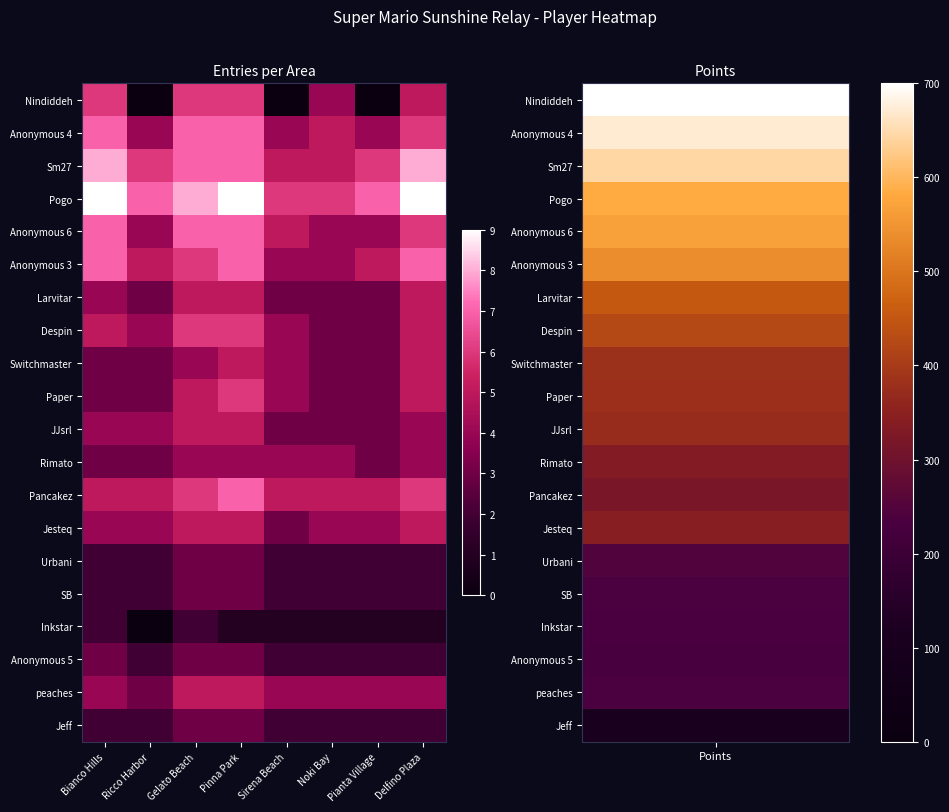

Rank the series at Noki Bay from lowest to highest value.

Inkstar, Urbani, SB, Anonymous 5, Jeff, Larvitar, Despin, Switchmaster, Paper, JJsrl, Nindiddeh, Anonymous 6, Anonymous 3, Rimato, Jesteq, peaches, Anonymous 4, Sm27, Pancakez, Pogo